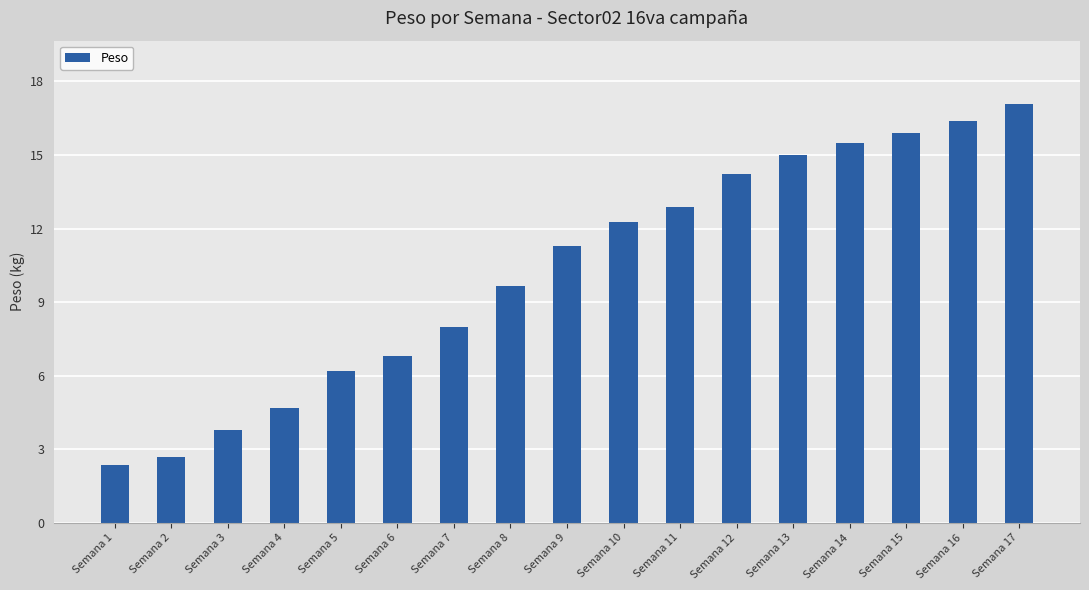

How many bars are there in total?

17